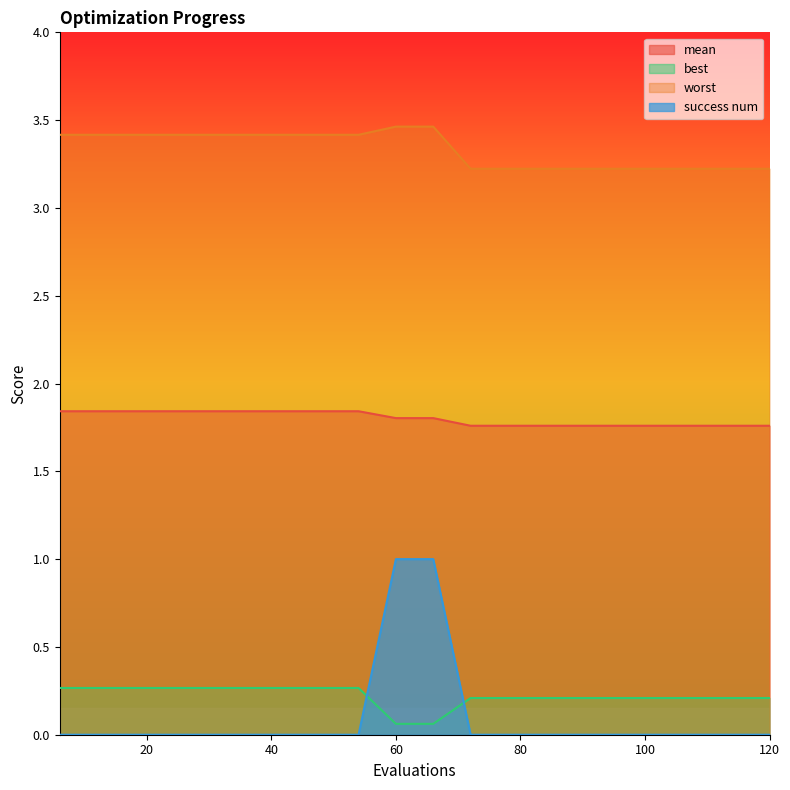

What are all the series names shown in the legend?

mean, best, worst, success num